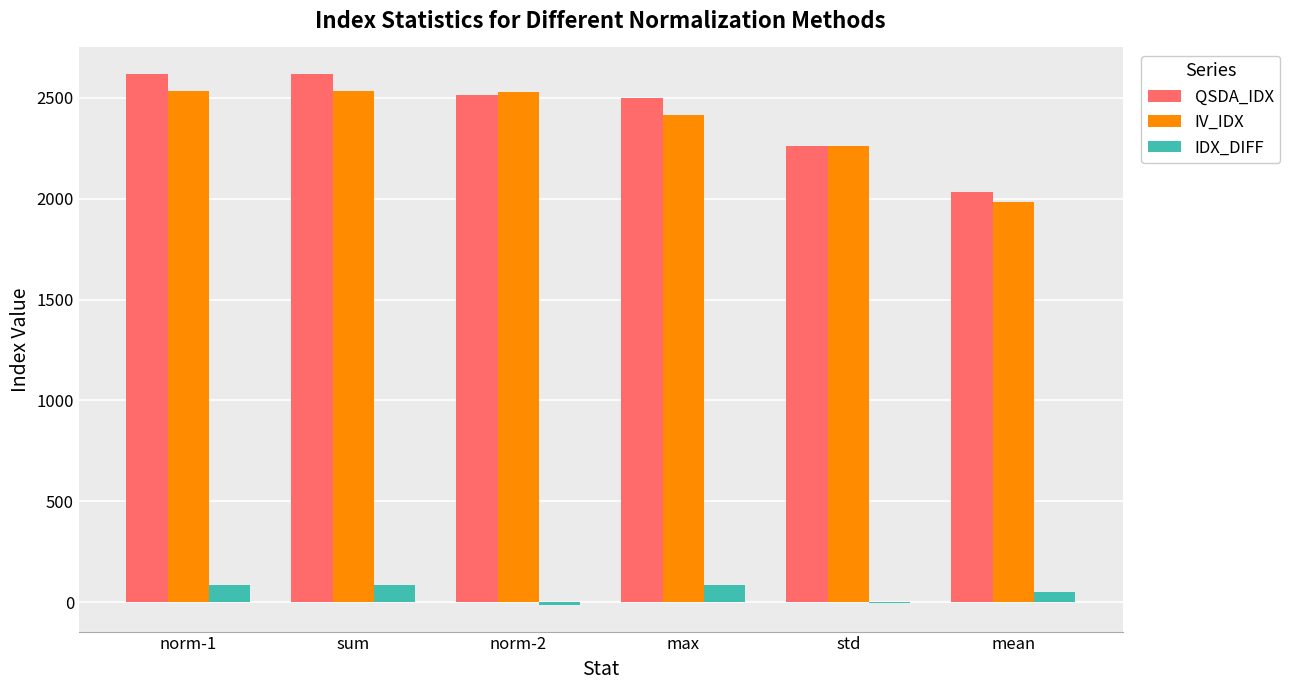

The value of IV_IDX at max is 2415.8. True or false?

True